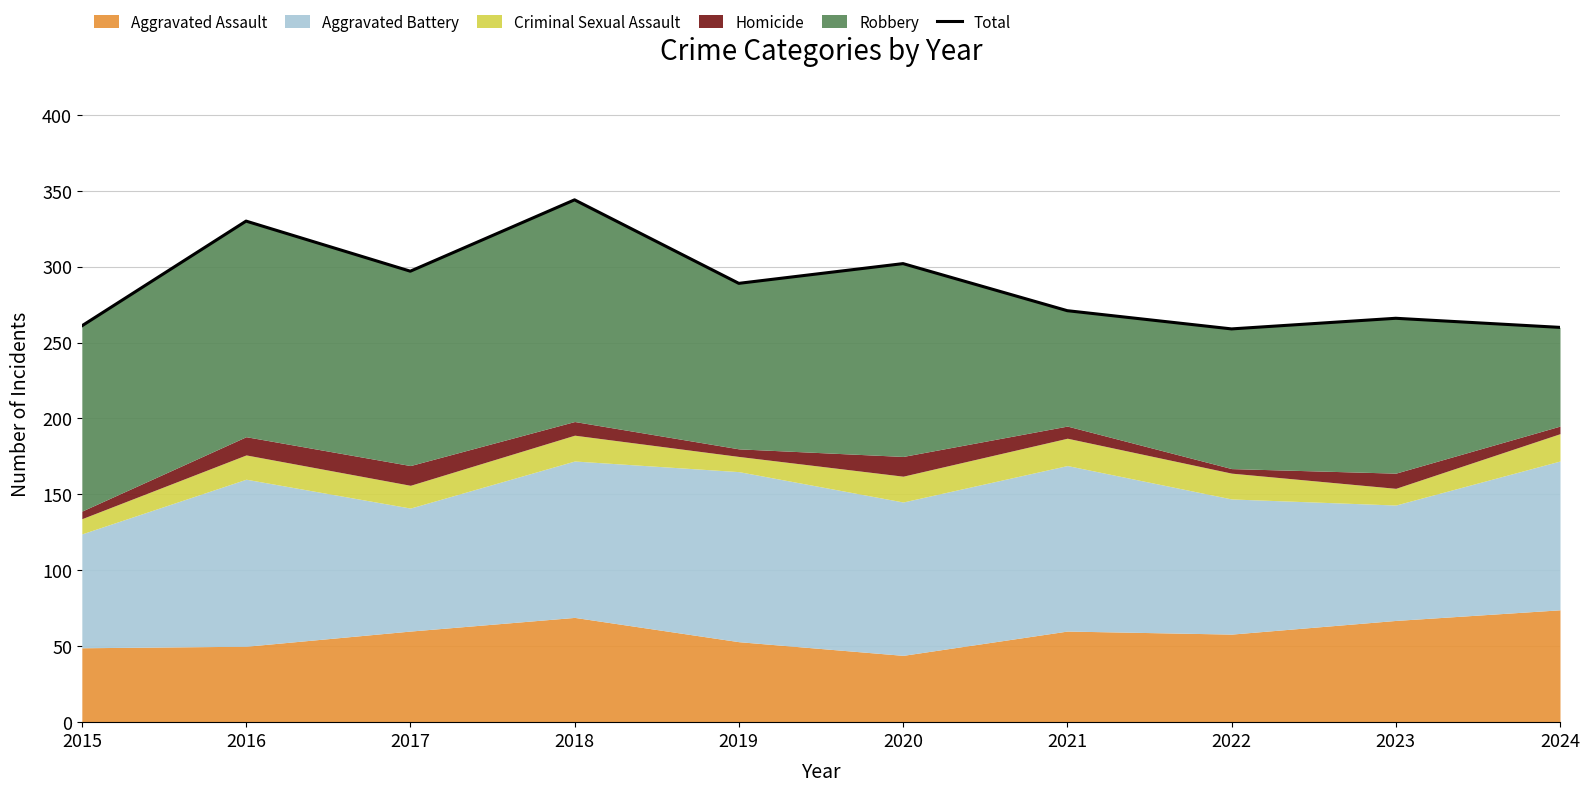

What is the change in value from 2022 to 2023?

+7